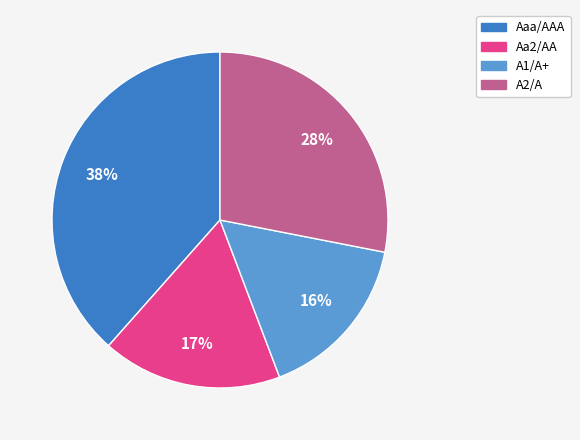

Rank the categories by value from highest to lowest.

Aaa/AAA, A2/A, Aa2/AA, A1/A+